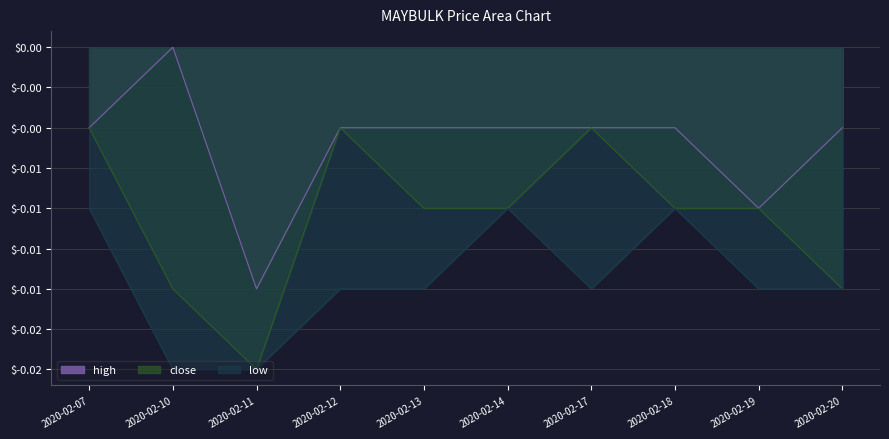

Is the value of close at 2020-02-10 greater than the value of high at 2020-02-19?

No